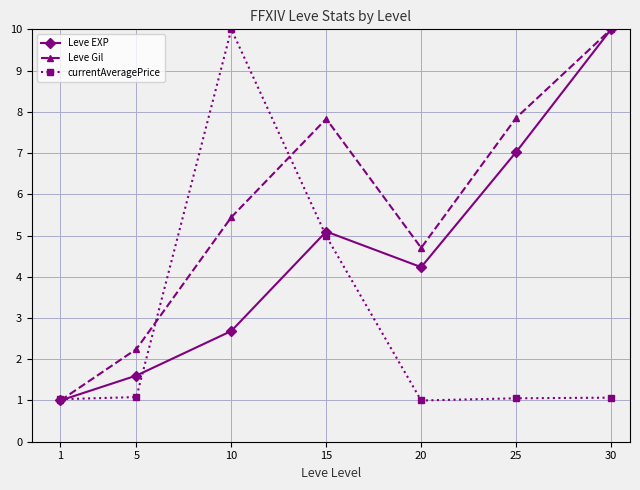

True or false: Leve Gil has a value of 12.7 at 15.

False